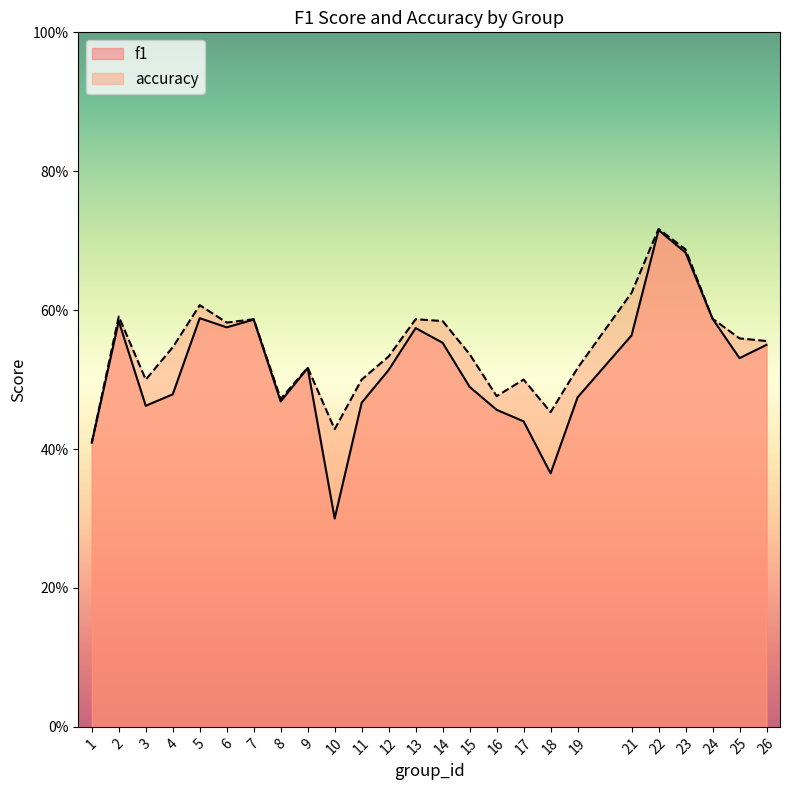

What is the minimum value for f1?

0.3